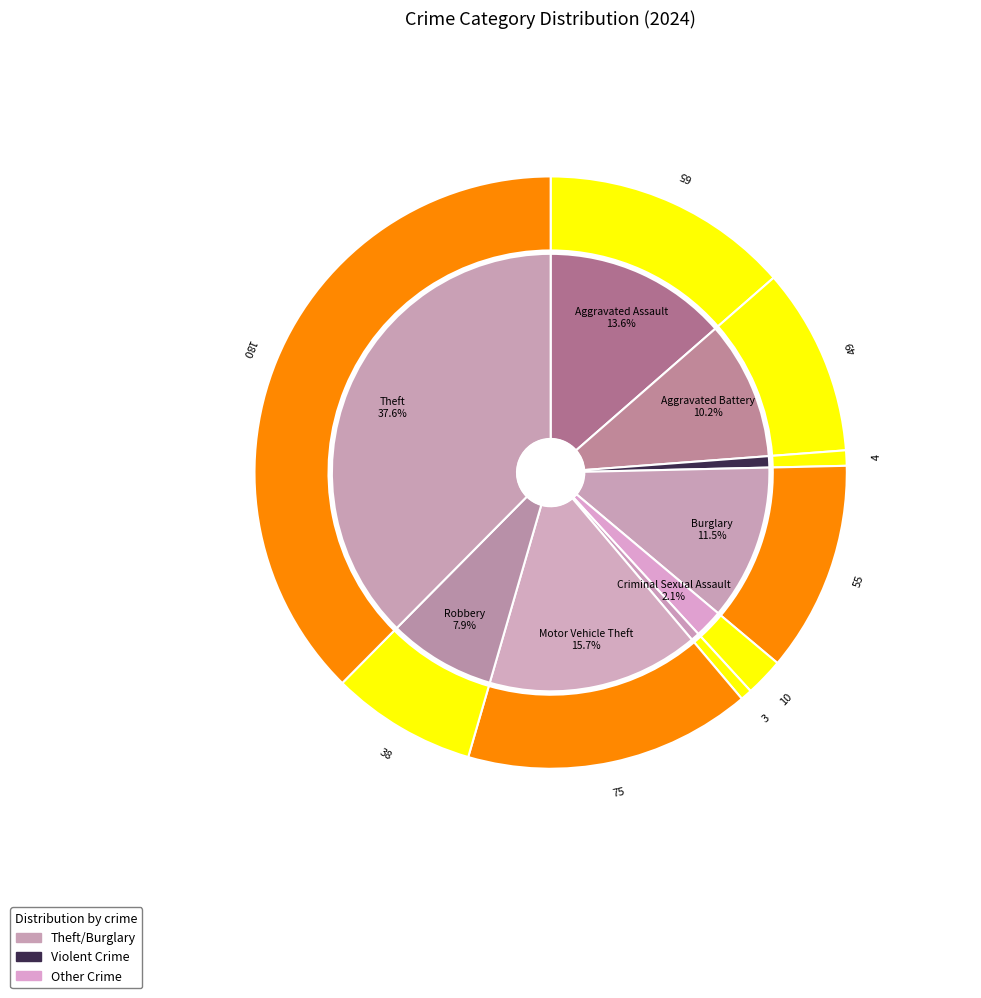

What is the ratio of the value at Homicide to the value at Robbery?

0.1